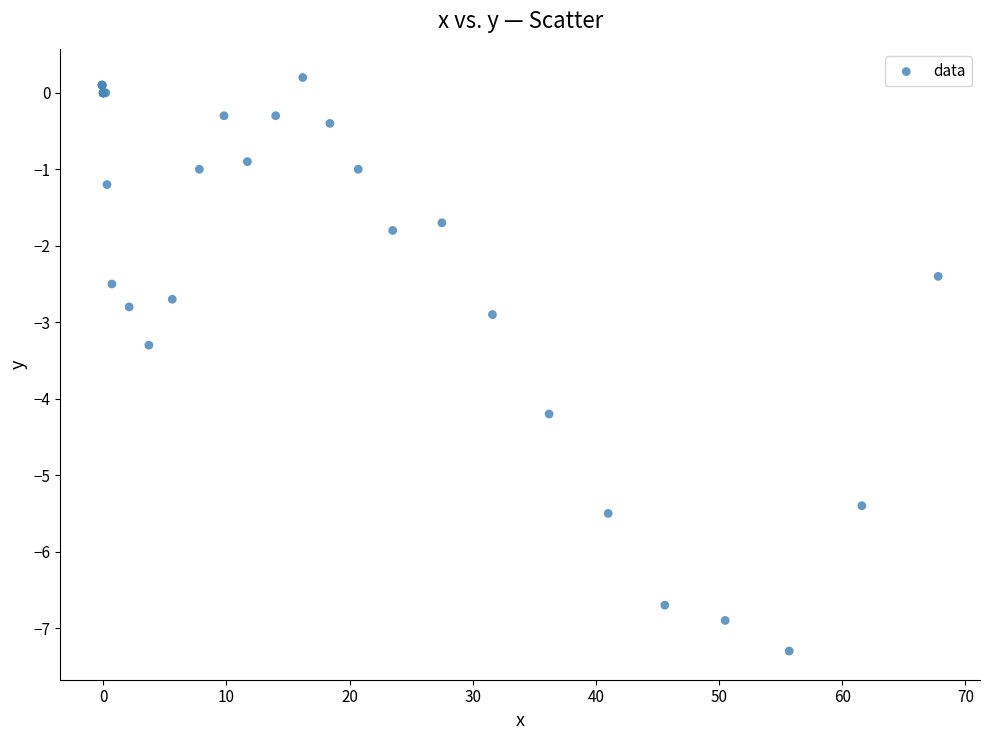

What Y value in the scatter plot is closest to -3?

-2.9